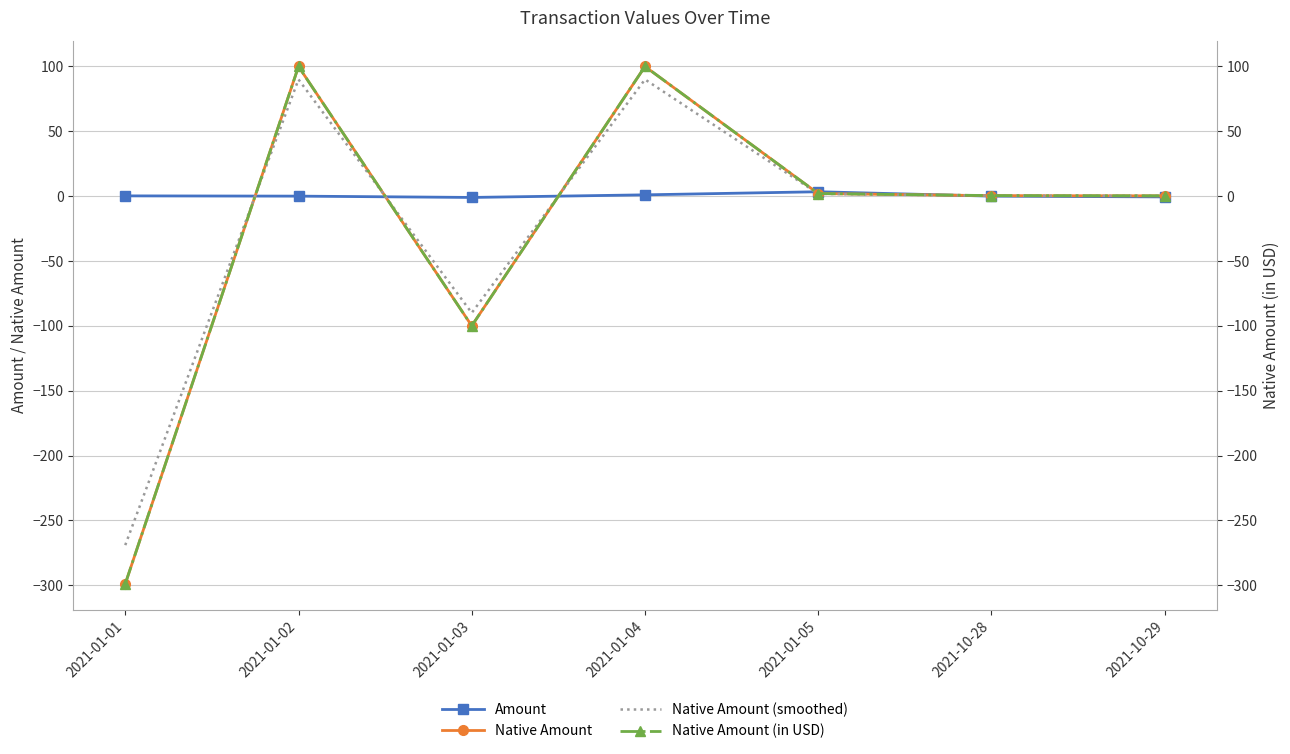

What is the value of the Native Amount point at the 6th from the left?

0.4